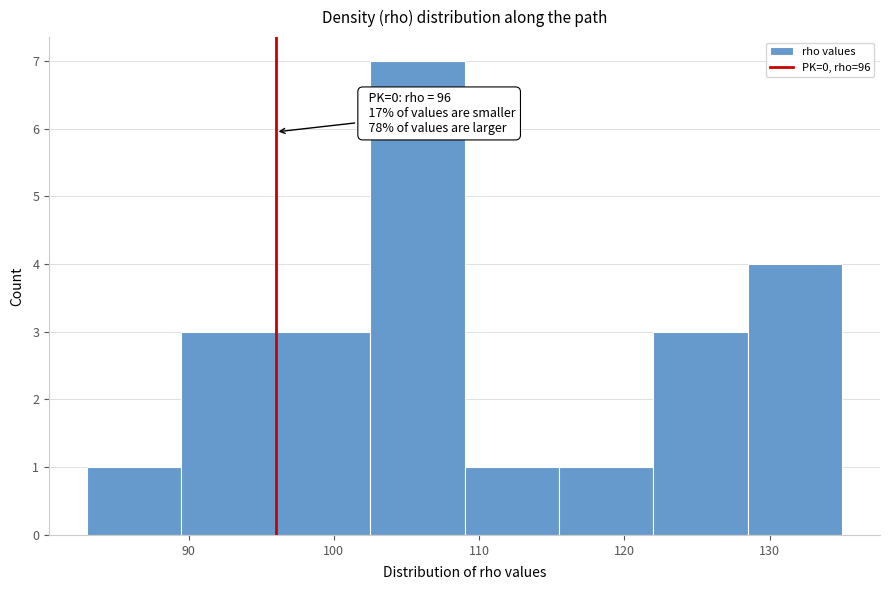

Which range on the x-axis has the tallest bar?

102.5 to 109.0